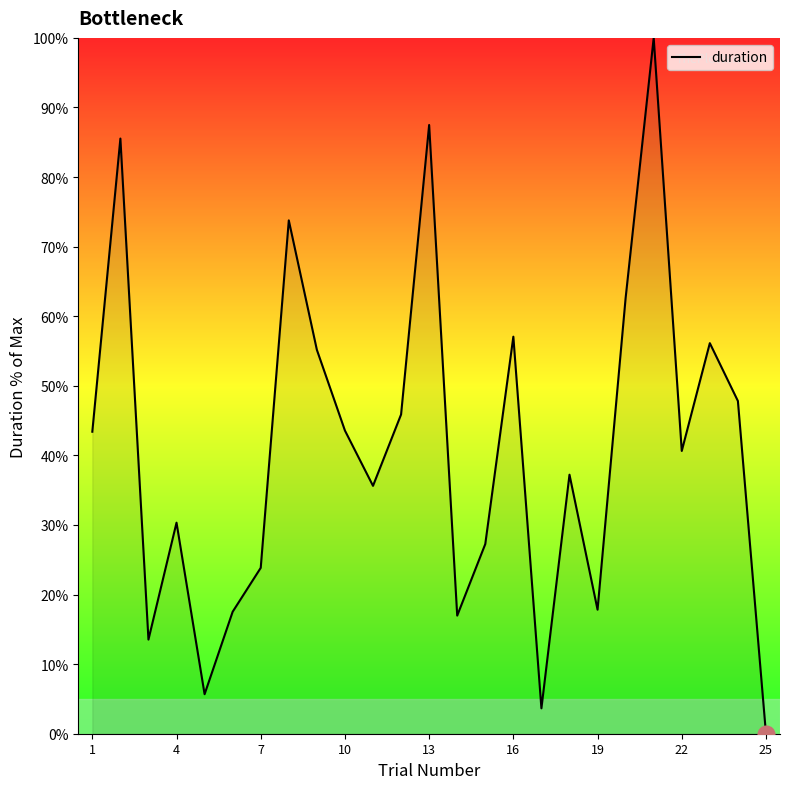

How many categories are shown in the chart?

25